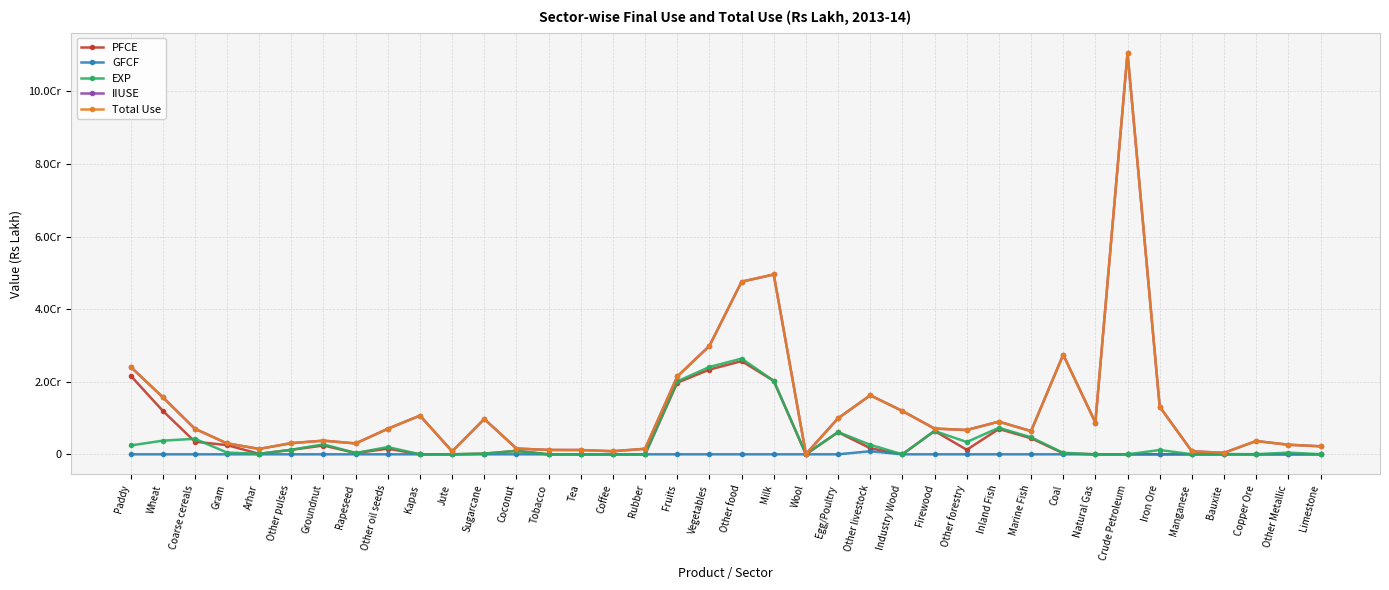

At Coal, list the series in order from smallest to largest.

GFCF, PFCE, EXP, IIUSE, Total Use